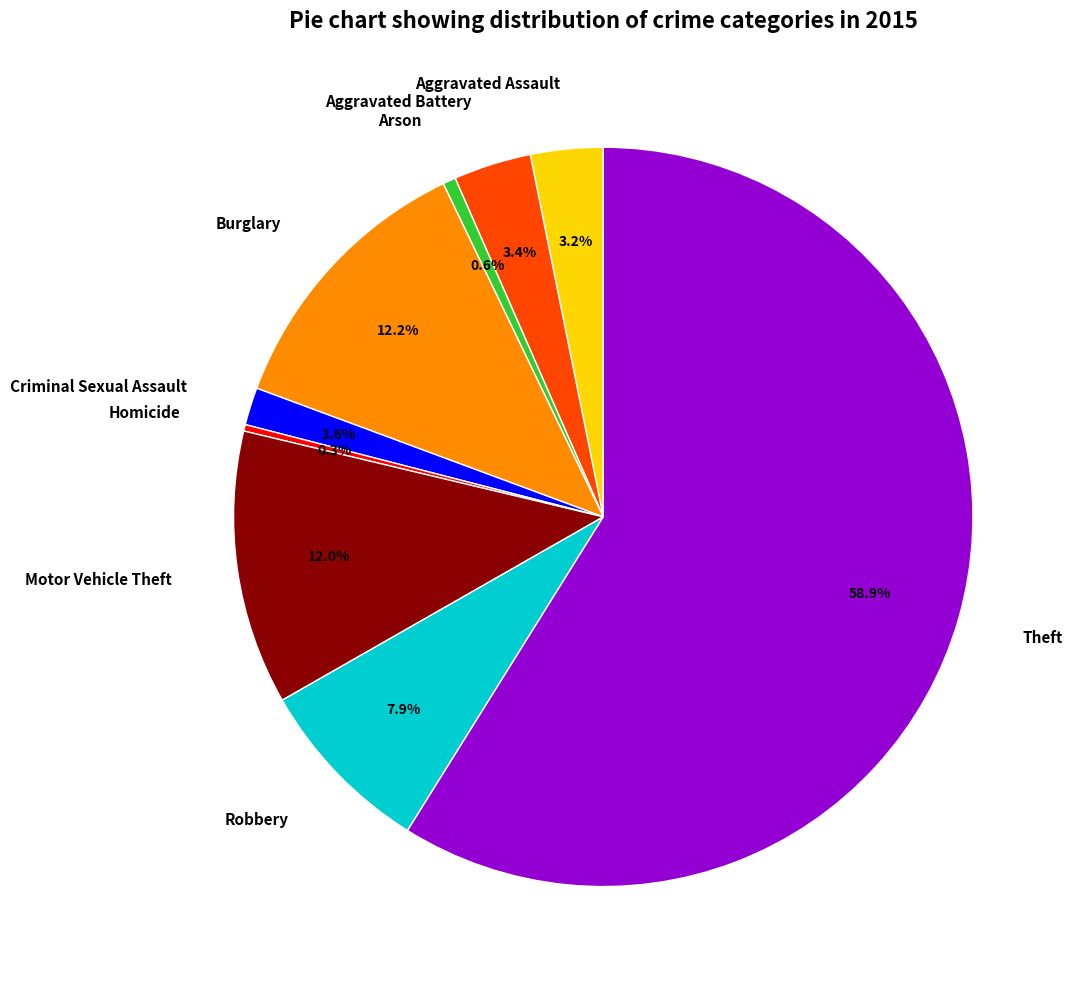

What portion of the pie excludes Homicide?

99.7%